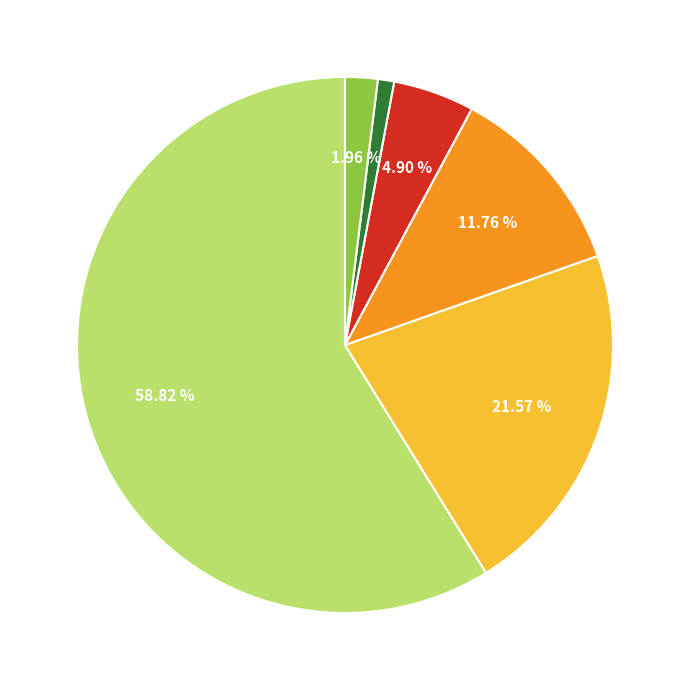

Count the number of slices in the pie.

6